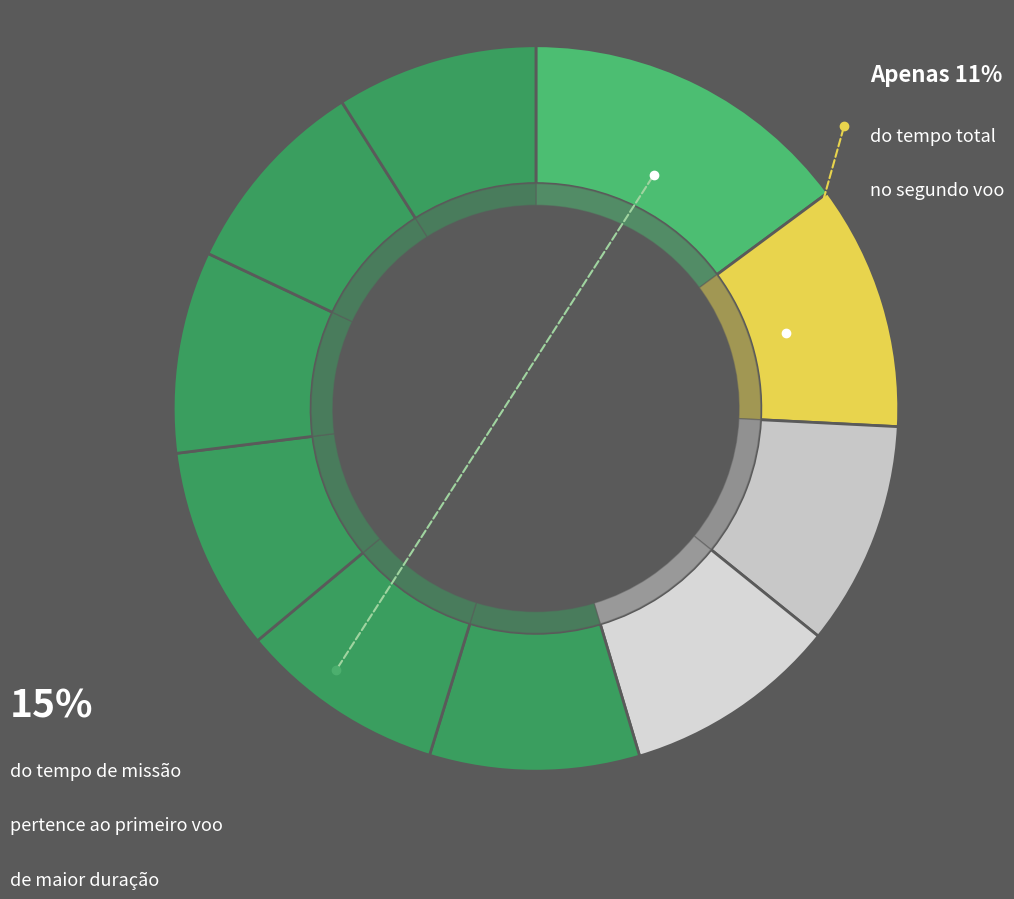

What is the change in value from Voo 2 to Voo 7?

-11.4